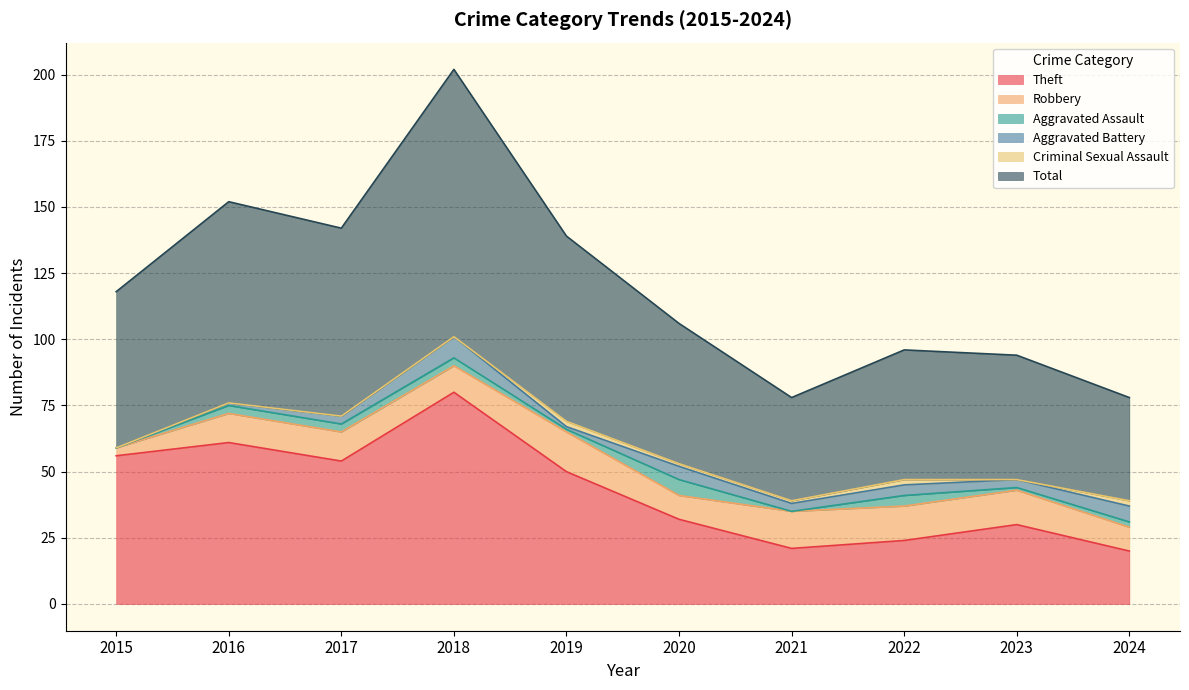

At which category is the sum across all series the highest?

2018